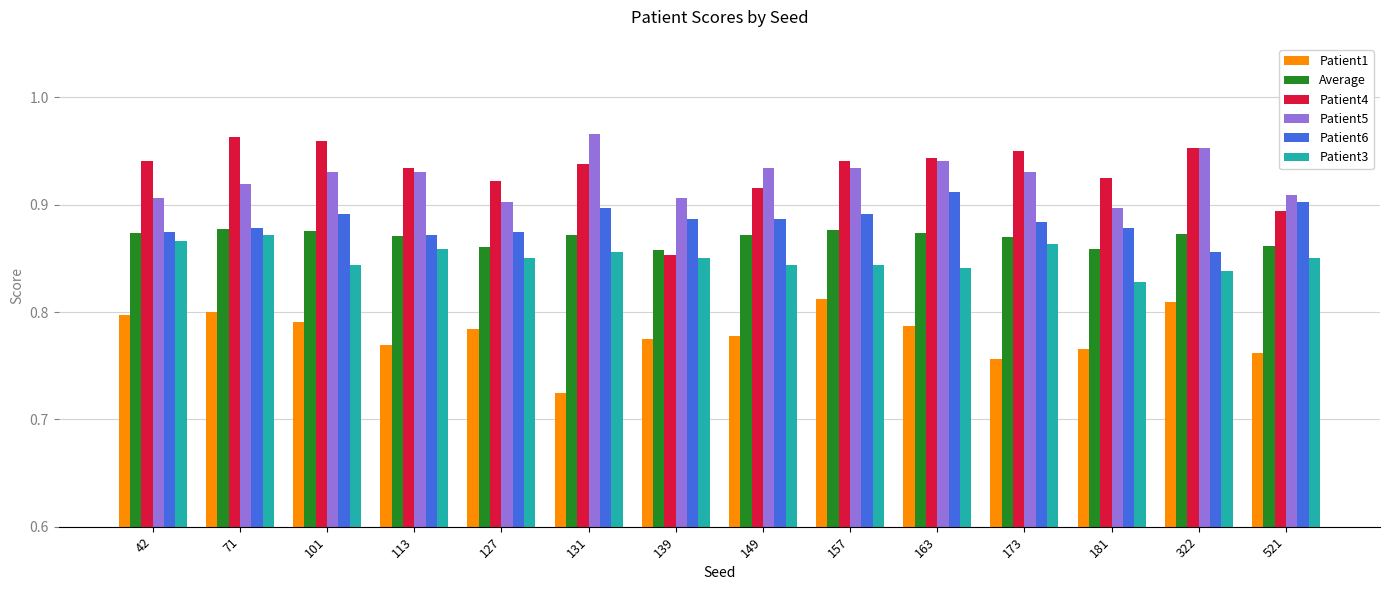

Where is Patient4 nearest to the value 0?

139